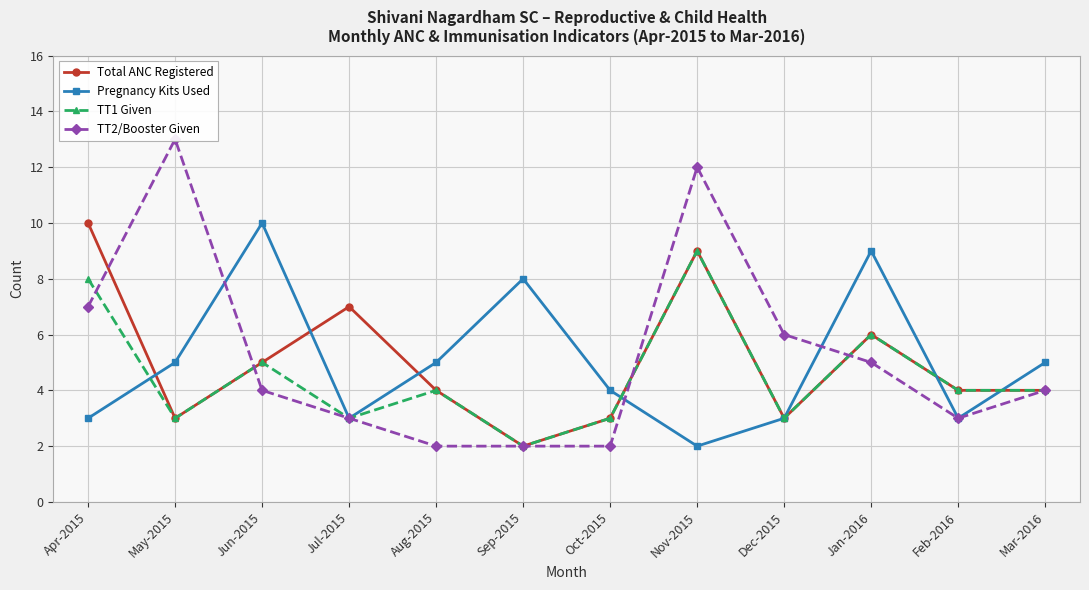

Which category has the lowest value in the Total ANC Registered series?

Sep-2015